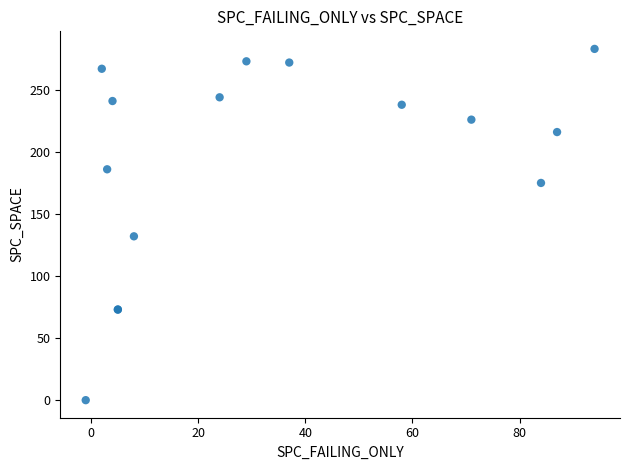

What Y value in the scatter plot is closest to 141?

132